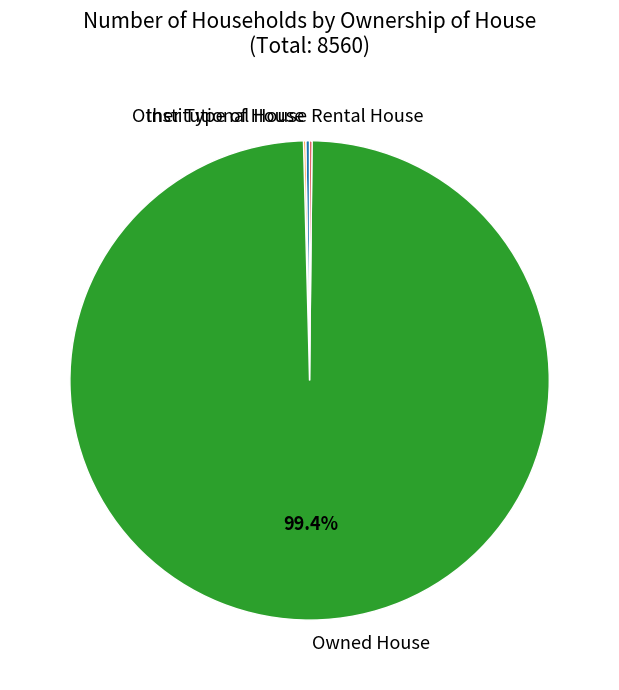

To the nearest percent, what portion does Owned House represent?

99%